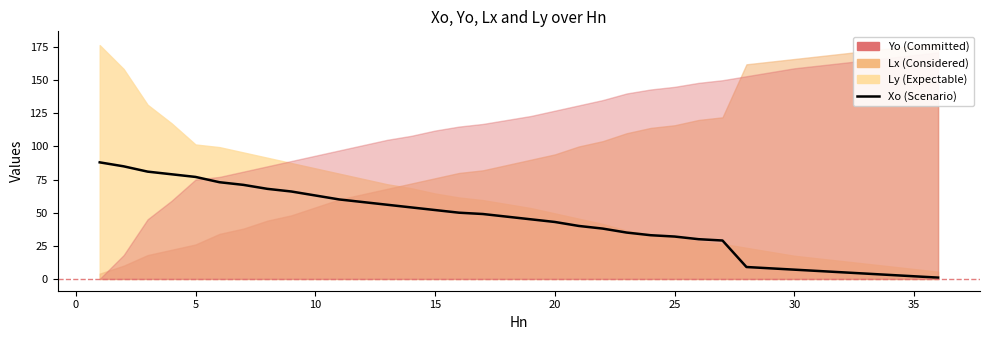

The chart shows a value of 29 at 0. True or false?

False